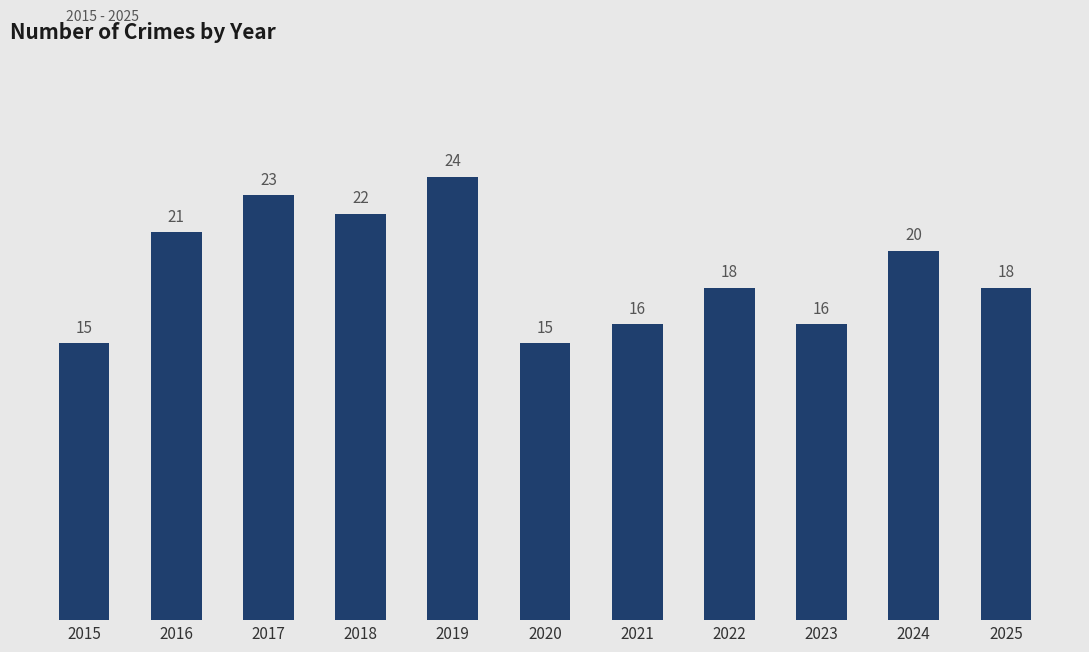

How many bars are there in total?

11